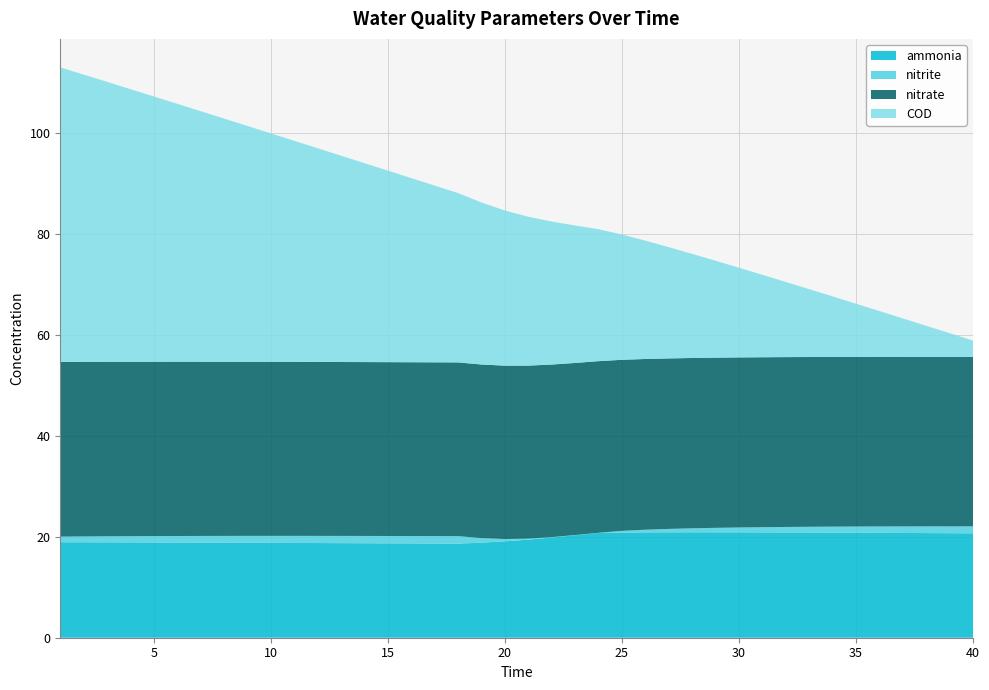

Reading right to left, extract all data points from this chart.

ammonia: 20.7	20.7	20.7	20.8	20.8	20.8	20.8	20.8	20.9	20.9	20.9	20.9	20.9	20.9	20.9	20.8	20.8	20.3	19.8	19.4	19.1	18.8	18.6	18.7	18.7	18.7	18.7	18.7	18.8	18.8	18.8	18.8	18.8	18.8	18.9	18.9	18.9	18.9	18.9	18.9
nitrite: 1.4	1.4	1.3	1.3	1.3	1.2	1.2	1.1	1.1	1.0	1.0	0.9	0.8	0.7	0.5	0.3	0.0	0.0	0.1	0.2	0.5	0.9	1.5	1.5	1.5	1.5	1.4	1.4	1.4	1.4	1.4	1.4	1.3	1.3	1.3	1.3	1.2	1.2	1.2	1.1
nitrate: 33.5	33.6	33.6	33.6	33.6	33.6	33.6	33.6	33.6	33.7	33.7	33.7	33.7	33.8	33.8	33.9	34.0	34.1	34.2	34.3	34.3	34.4	34.4	34.4	34.4	34.4	34.4	34.4	34.5	34.5	34.5	34.5	34.5	34.5	34.5	34.5	34.5	34.6	34.6	34.6
COD: 3.2	4.7	6.2	7.6	9.1	10.5	12.0	13.4	14.9	16.3	17.8	19.2	20.6	22.0	23.4	24.8	26.1	27.2	28.3	29.5	30.7	32.1	33.5	35.0	36.5	37.9	39.4	40.9	42.3	43.8	45.2	46.7	48.2	49.6	51.1	52.5	54.0	55.4	56.9	58.3